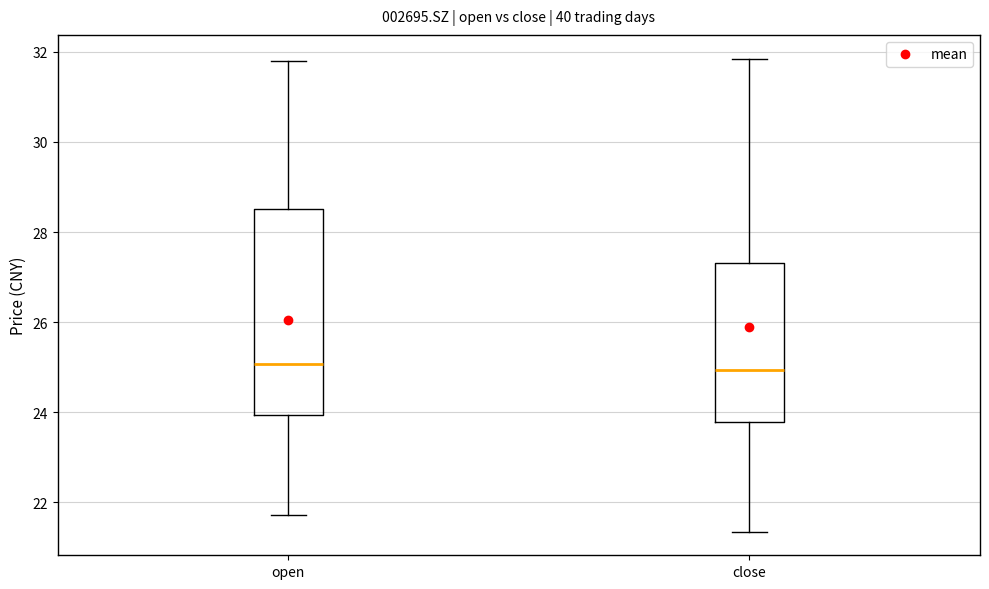

Reading left to right, transcribe this box plot: for each box, give where its median line is, the range the box spans, and where its two whiskers end, as read against the y-axis. The values are not printed on the chart, so give them approximately, as read against the axis.

open: median 25.0, box 24.0 to 28.6, whiskers 21.8 to 31.8
close: median 25.0, box 23.8 to 27.4, whiskers 21.4 to 31.8